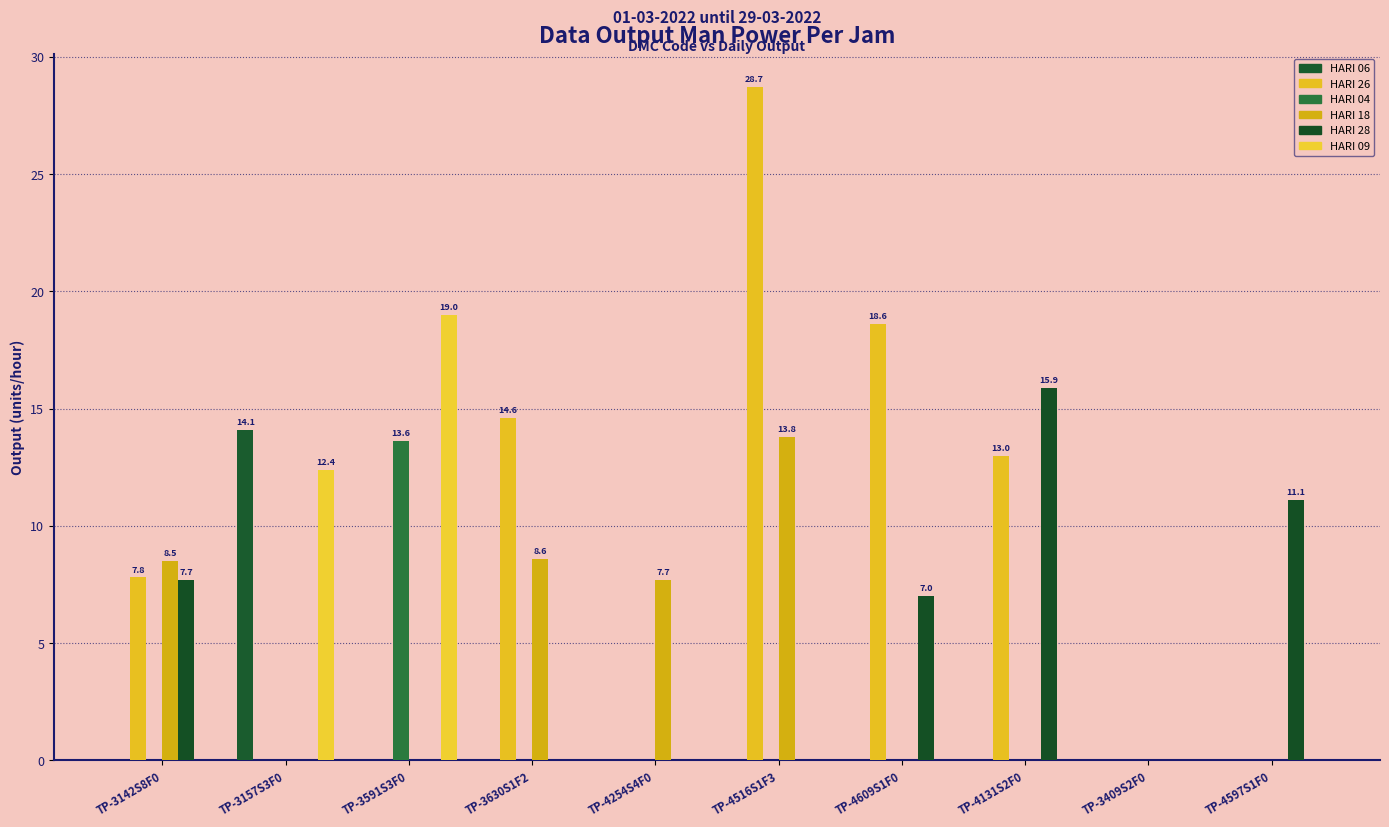

How many categories are shown in the chart?

10